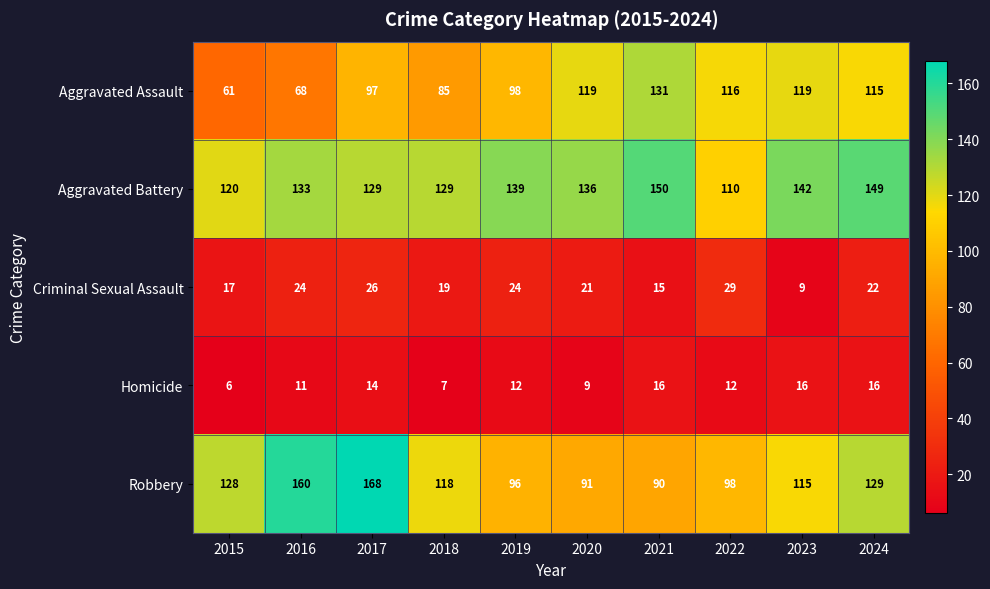

What is the greatest value displayed?

168